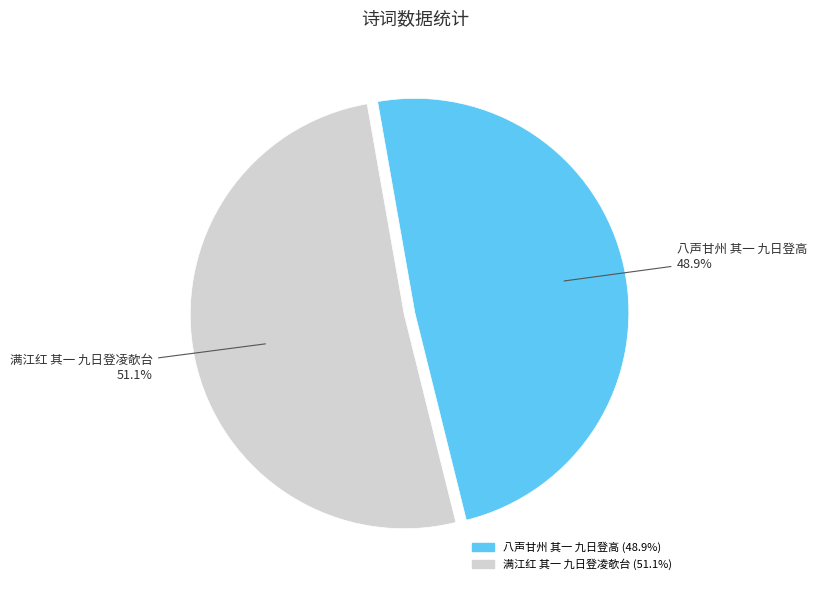

Is there any slice that represents more than half of the pie?

Yes